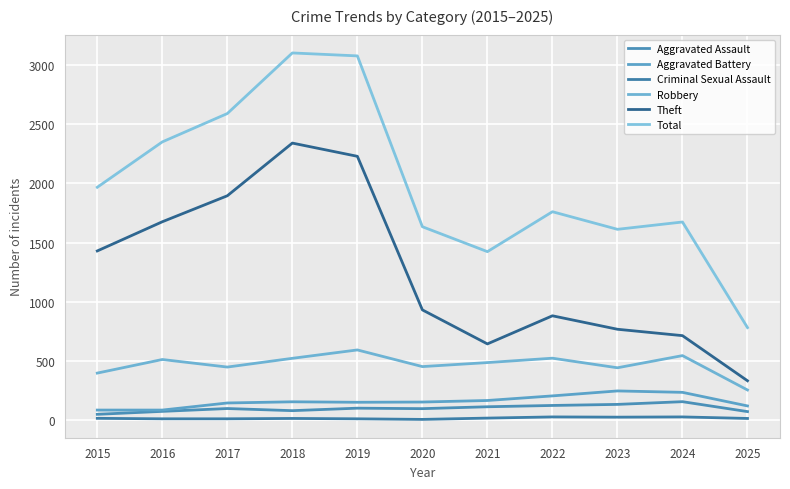

True or false: Aggravated Battery has a value of 152 at 2018.

True